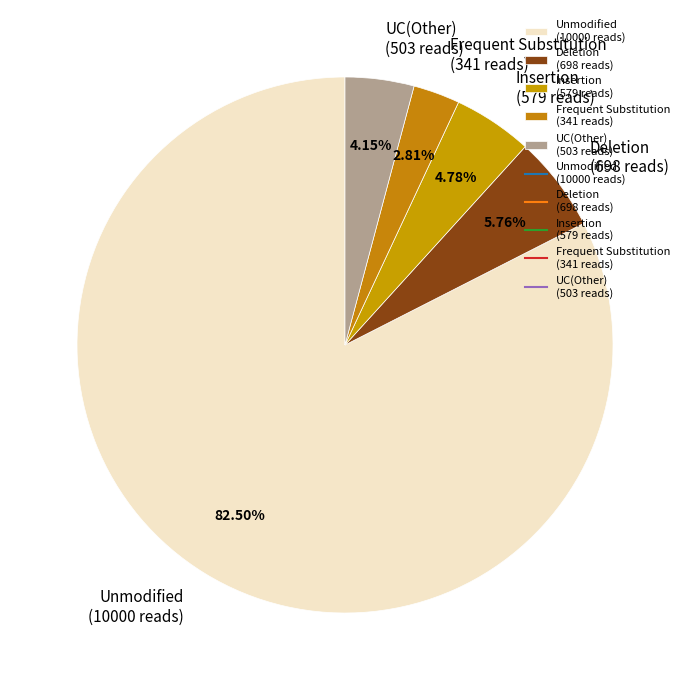

Do UC(Other) (503 reads) and Unmodified (10000 reads) together represent more than half of the pie?

Yes